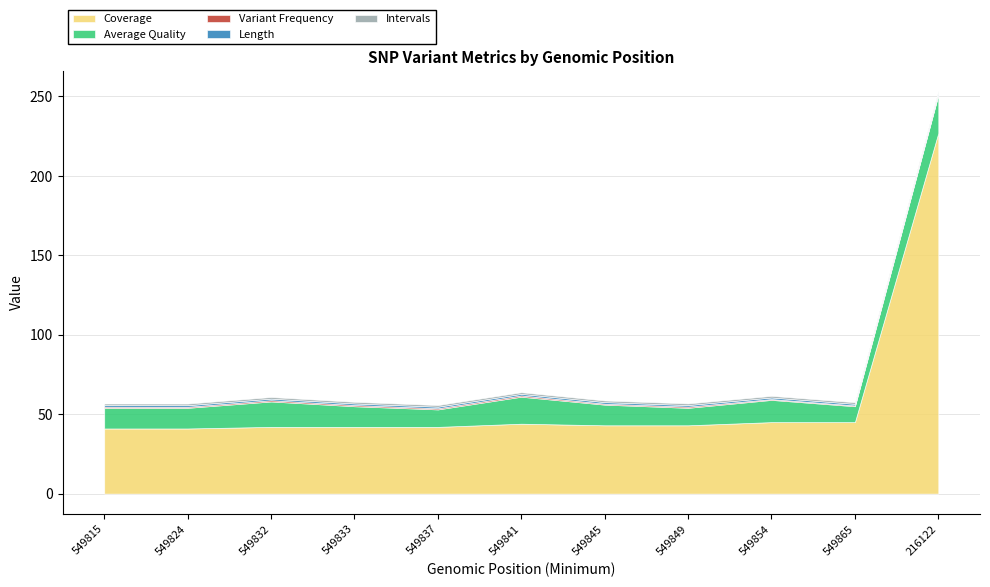

What is the difference between the second highest and minimum values in the Average Quality series?

7.0